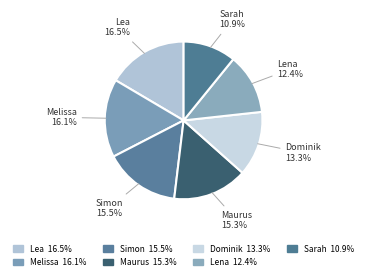

Is Melissa the majority of the pie?

No